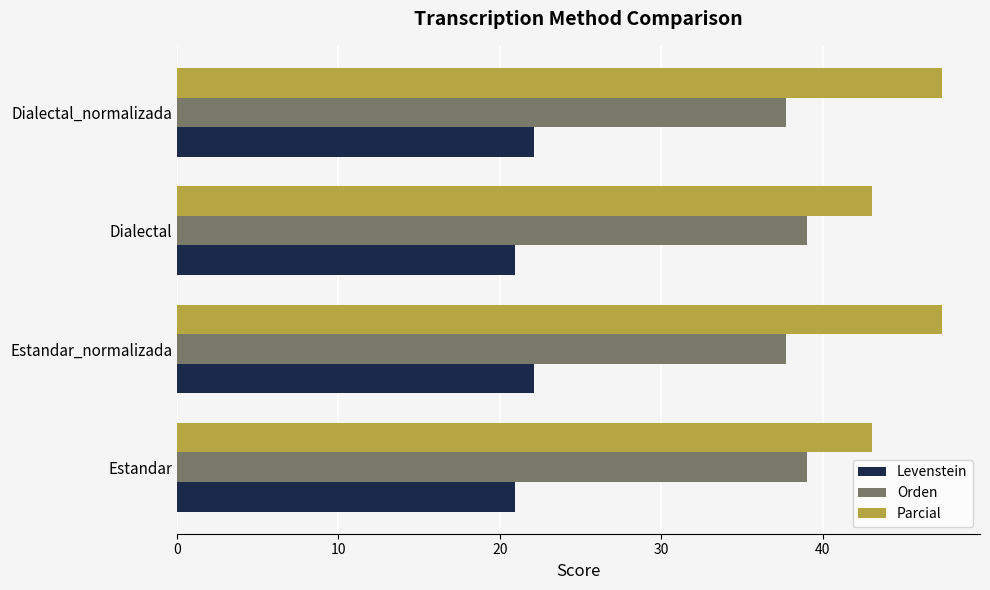

What is the difference between the highest and lowest values at Dialectal_normalizada?

25.3